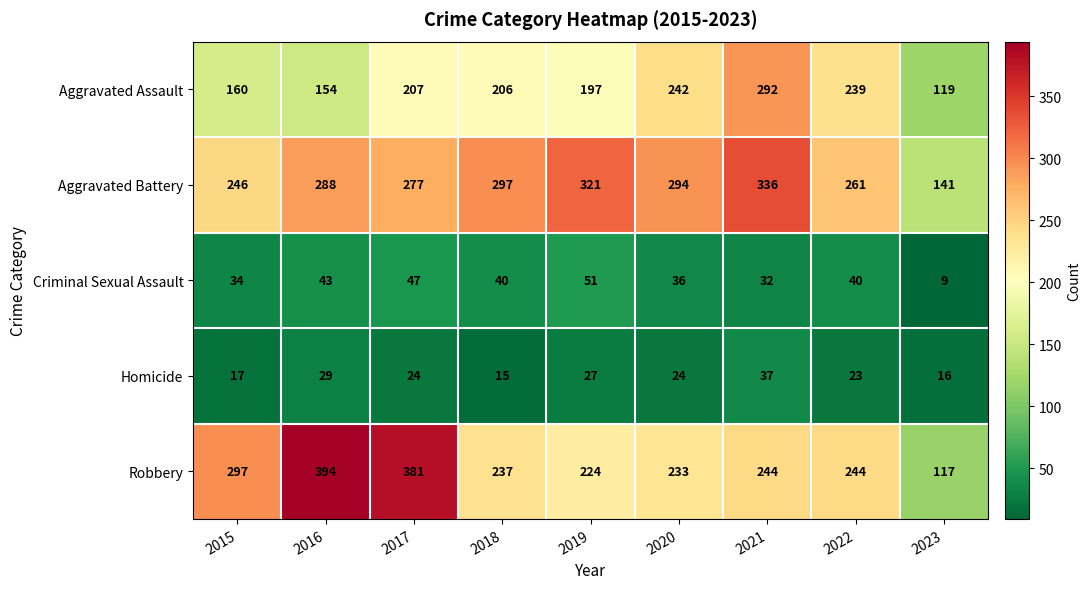

What is the difference between the second highest and minimum values in the Robbery series?

264